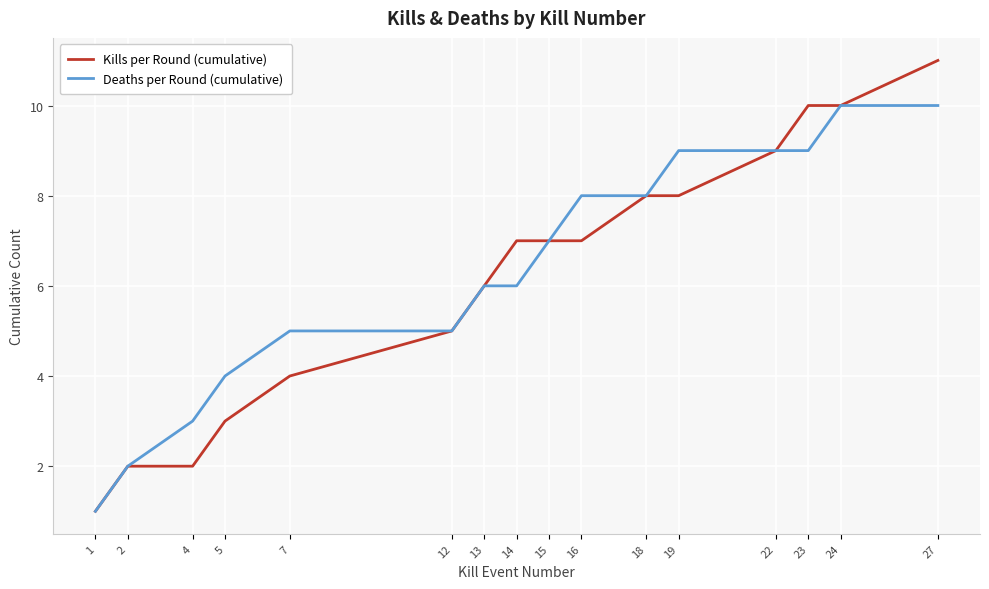

What is the maximum value for Deaths per Round (cumulative)?

10